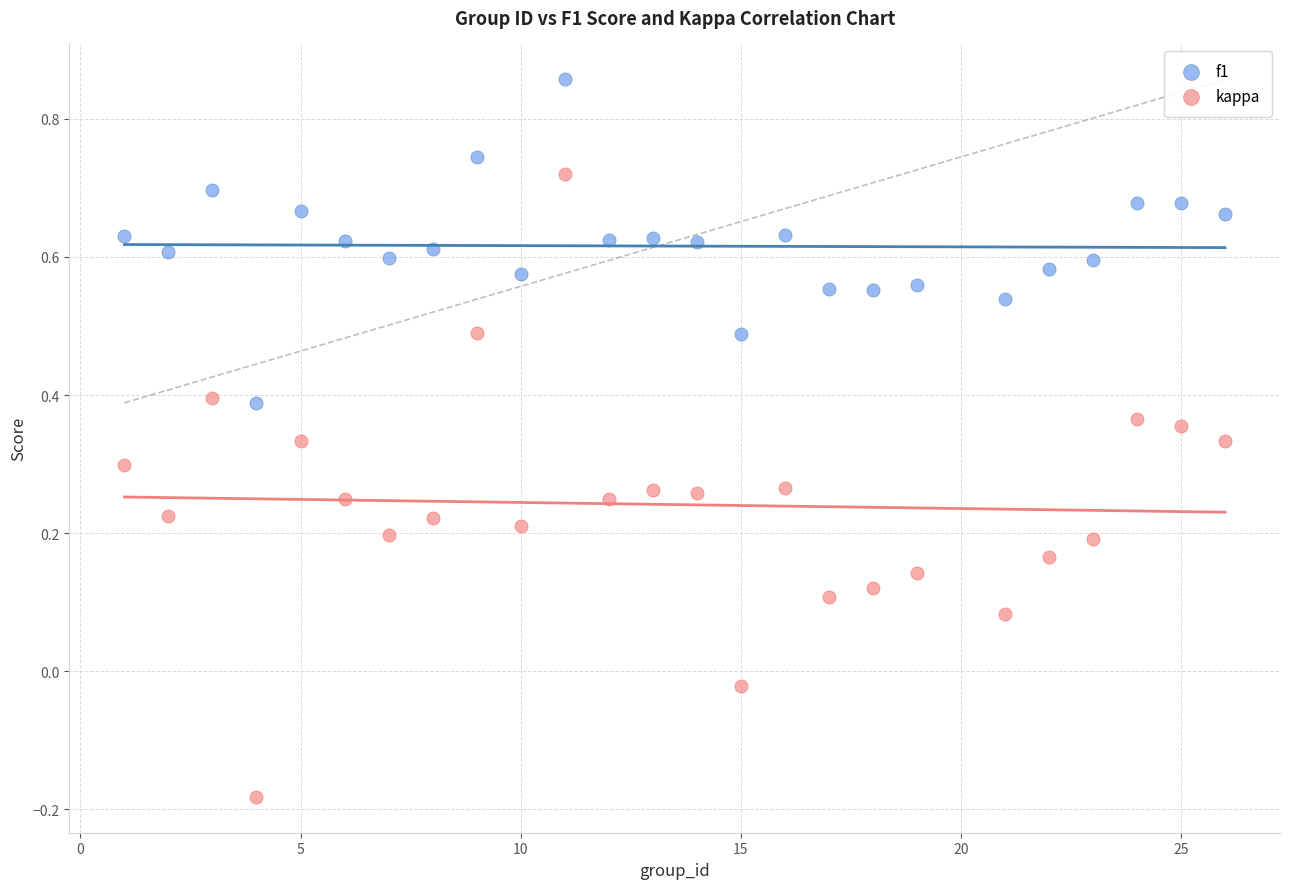

Which series reaches the minimum Y coordinate?

kappa